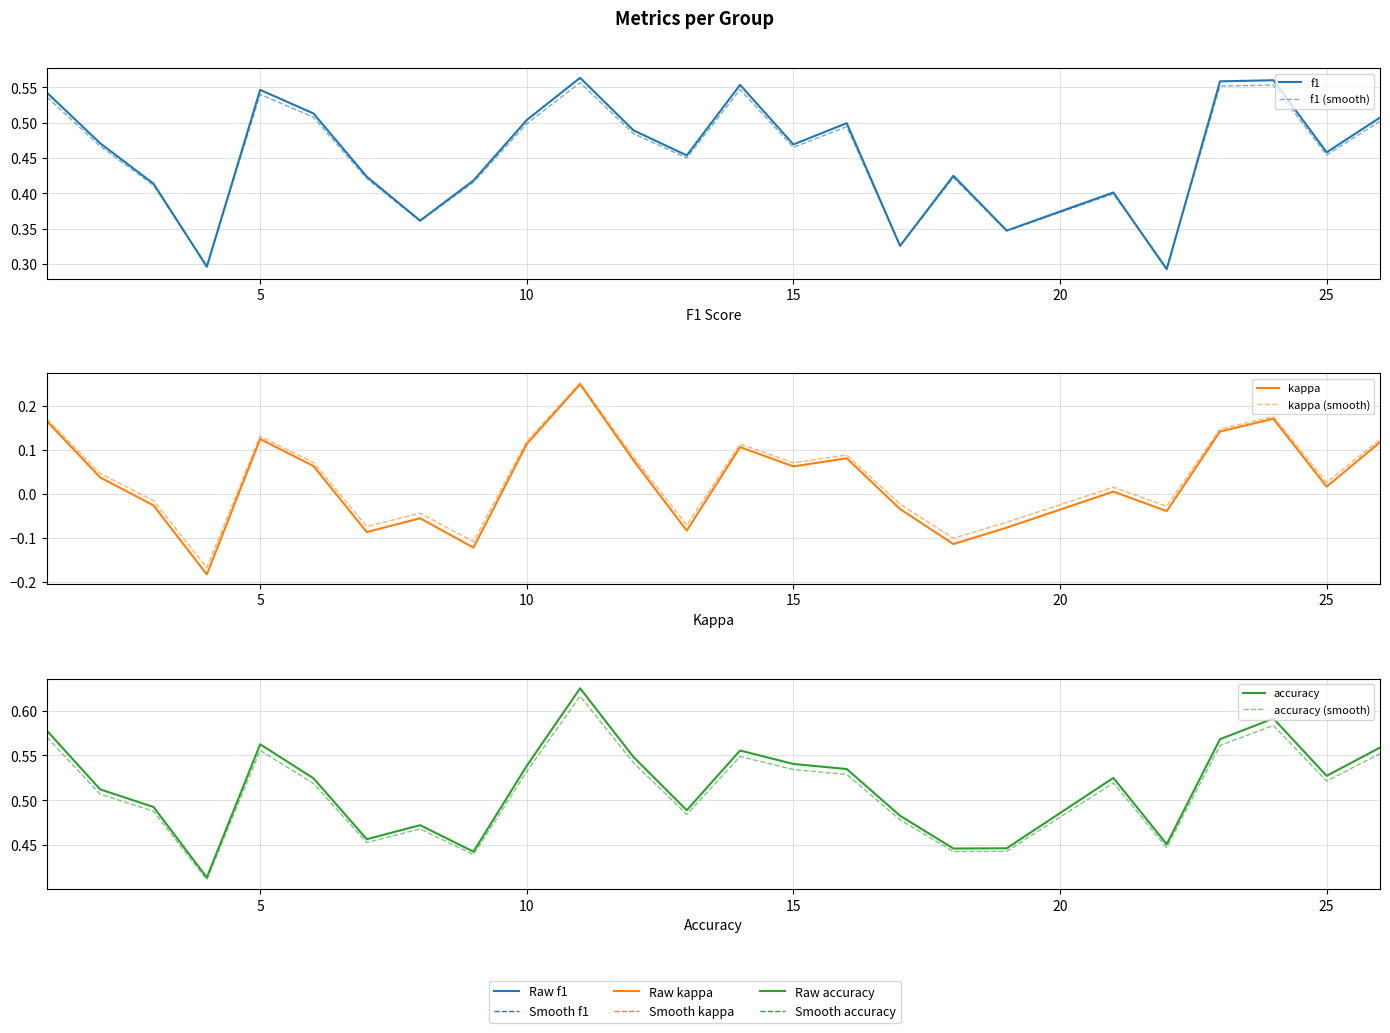

At how many categories does at least one series exceed 0?

25